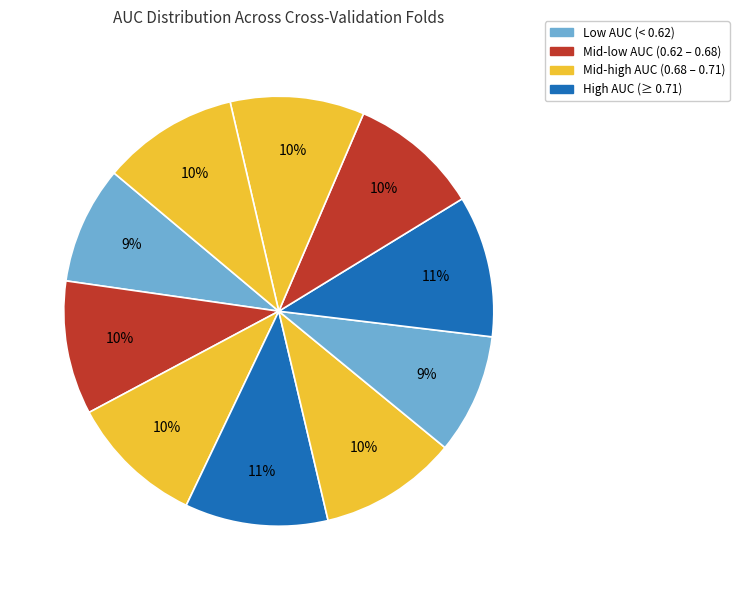

Count the number of slices in the pie.

10